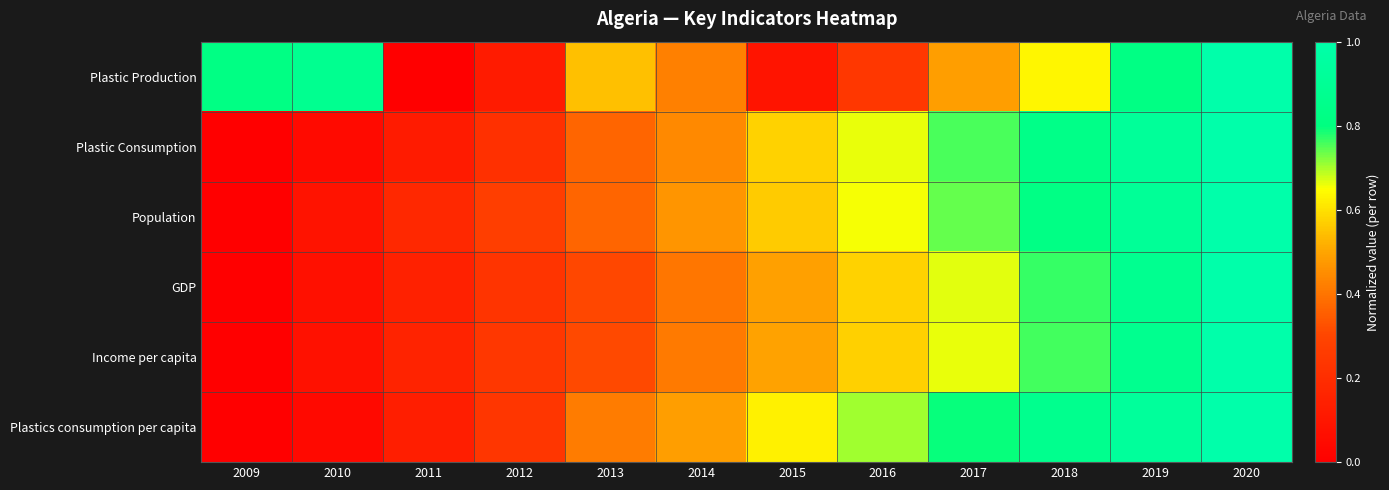

At which category does the chart reach its peak across all series?

2020